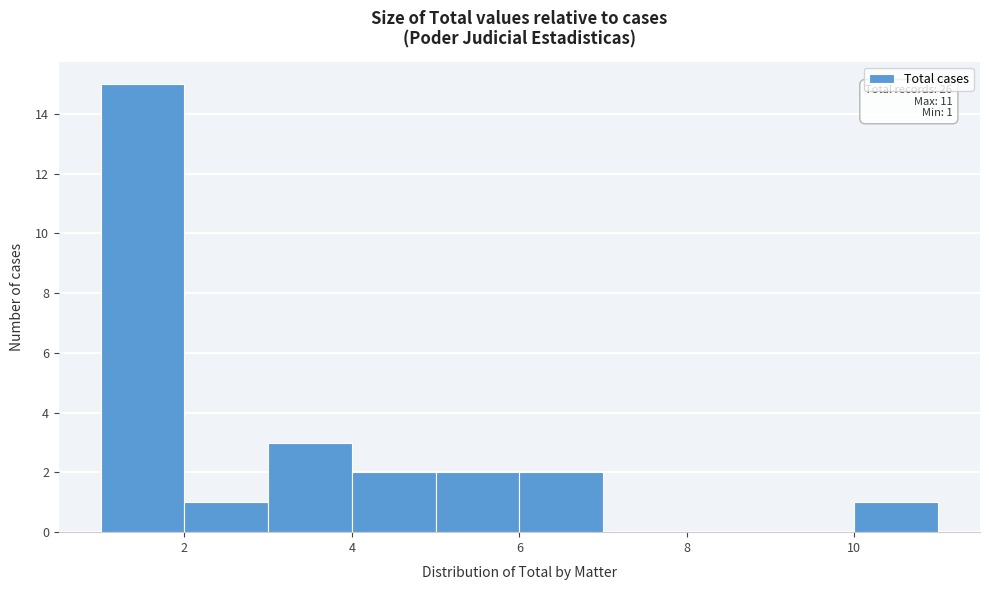

Which range on the x-axis has the tallest bar?

1 to 2